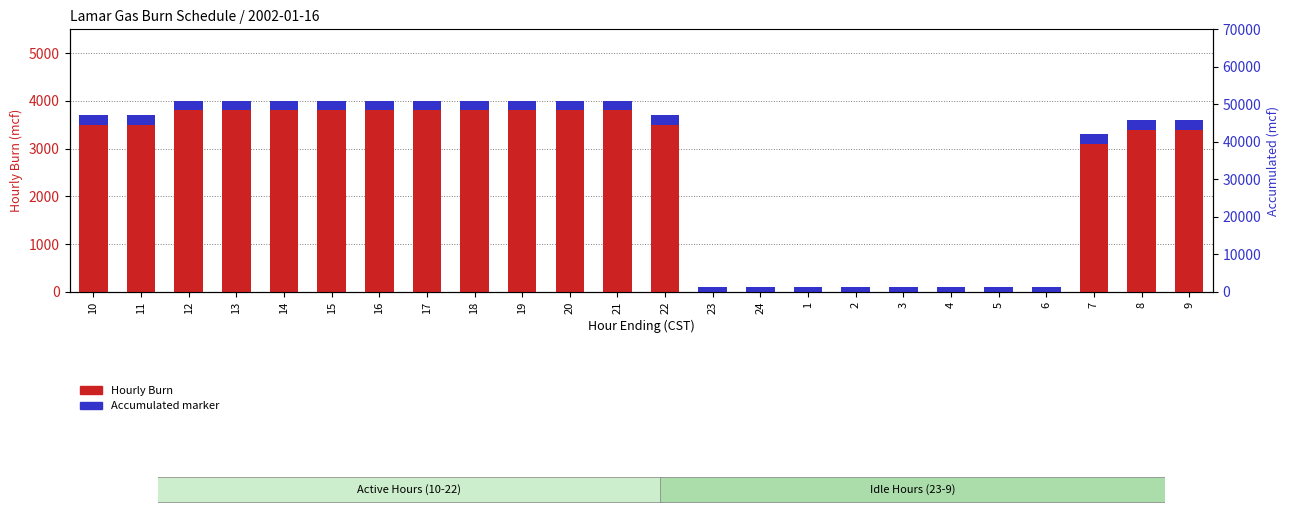

List the labels in order of value, largest first.

12, 13, 14, 15, 16, 17, 18, 19, 20, 21, 10, 11, 22, 8, 9, 7, 23, 24, 1, 2, 3, 4, 5, 6